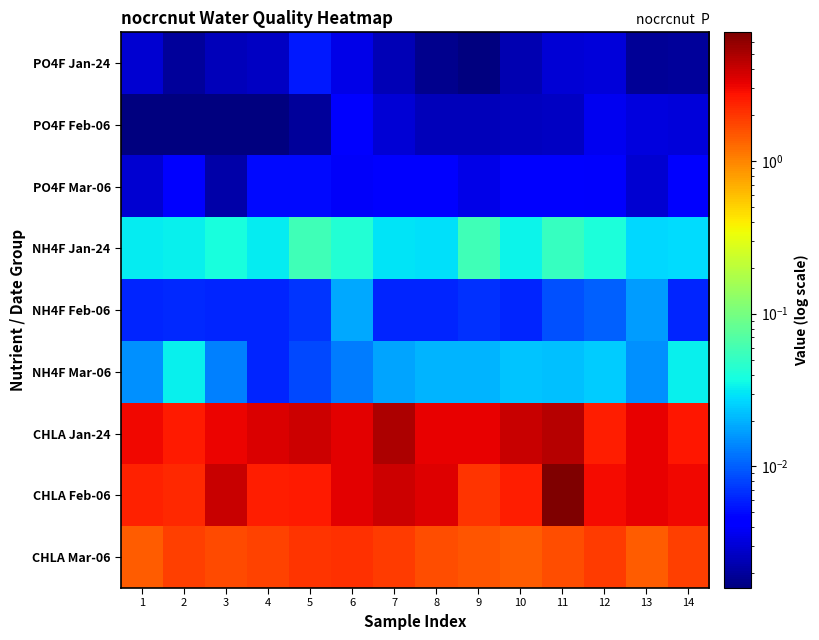

Reading left to right, extract all data points from this chart.

PO4F Jan-24: 1=0.0	2=0.0	3=0.0	4=0.0	5=0.0	6=0.0	7=0.0	8=0.0	9=0.0	10=0.0	11=0.0	12=0.0	13=0.0	14=0.0
PO4F Feb-06: 1=0.0	2=0.0	3=0.0	4=0.0	5=0.0	6=0.0	7=0.0	8=0.0	9=0.0	10=0.0	11=0.0	12=0.0	13=0.0	14=0.0
PO4F Mar-06: 1=0.0	2=0.0	3=0.0	4=0.0	5=0.0	6=0.0	7=0.0	8=0.0	9=0.0	10=0.0	11=0.0	12=0.0	13=0.0	14=0.0
NH4F Jan-24: 1=0.0	2=0.0	3=0.0	4=0.0	5=0.1	6=0.0	7=0.0	8=0.0	9=0.1	10=0.0	11=0.1	12=0.0	13=0.0	14=0.0
NH4F Feb-06: 1=0.0	2=0.0	3=0.0	4=0.0	5=0.0	6=0.0	7=0.0	8=0.0	9=0.0	10=0.0	11=0.0	12=0.0	13=0.0	14=0.0
NH4F Mar-06: 1=0.0	2=0.0	3=0.0	4=0.0	5=0.0	6=0.0	7=0.0	8=0.0	9=0.0	10=0.0	11=0.0	12=0.0	13=0.0	14=0.0
CHLA Jan-24: 1=3.0	2=2.6	3=3.1	4=3.5	5=3.9	6=3.3	7=4.9	8=3.2	9=3.2	10=4.0	11=4.7	12=2.5	13=3.3	14=2.6
CHLA Feb-06: 1=2.4	2=2.3	3=4.1	4=2.4	5=2.6	6=3.4	7=3.9	8=3.5	9=2.1	10=2.5	11=7.0	12=2.9	13=3.2	14=3.0
CHLA Mar-06: 1=1.4	2=1.9	3=1.7	4=1.8	5=2.1	6=2.1	7=1.9	8=1.6	9=1.5	10=1.4	11=1.6	12=1.9	13=1.4	14=1.9